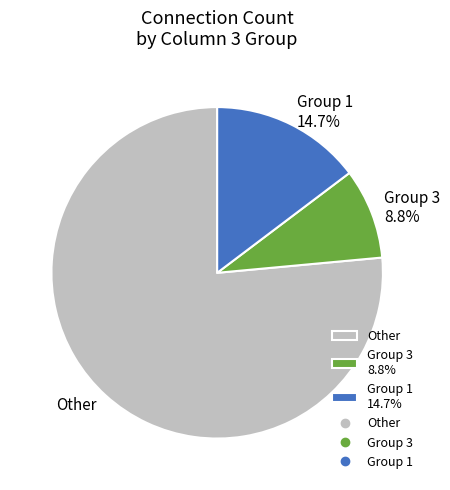

How many slices are in this pie chart?

3